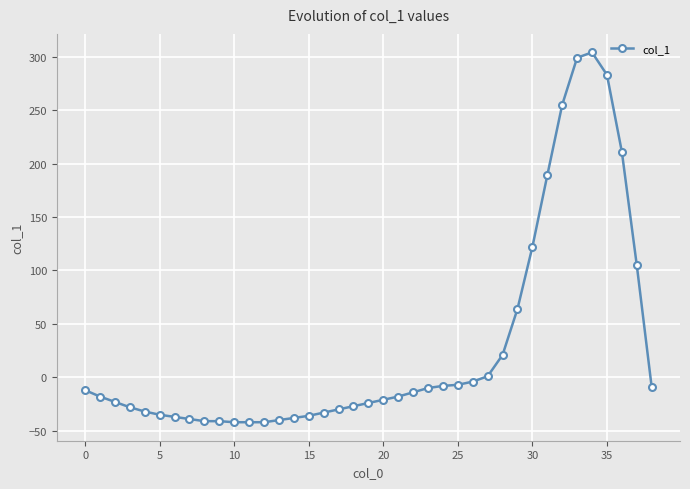

What is the value of the 8th point from the left?

-39